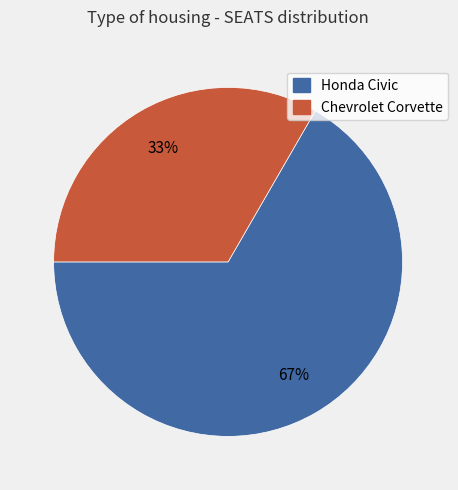

To the nearest percent, what portion does Honda Civic represent?

67%